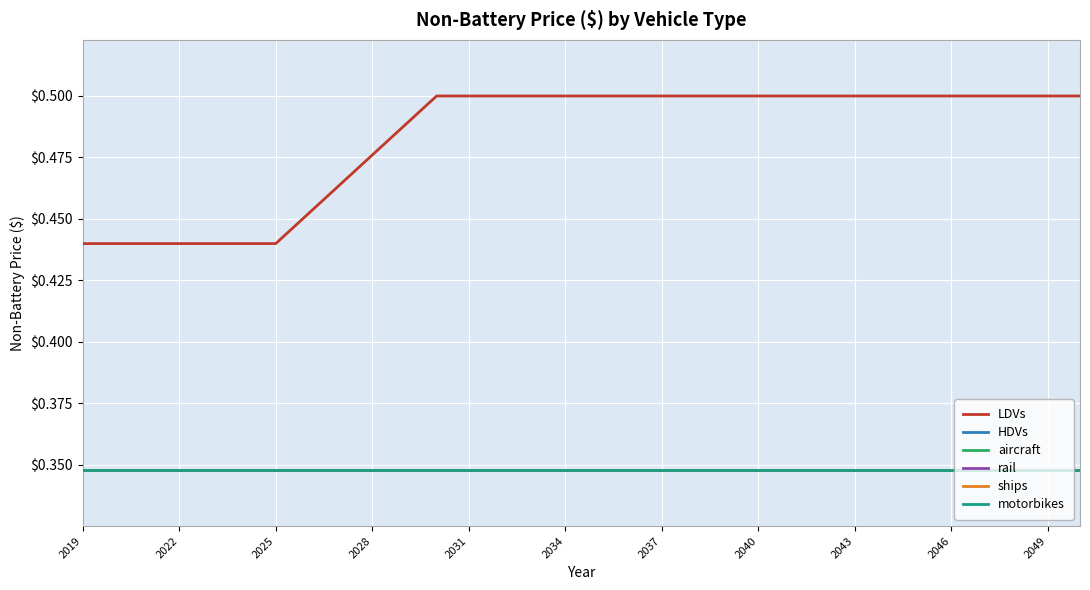

Does the chart display data point markers on the line(s)?

No